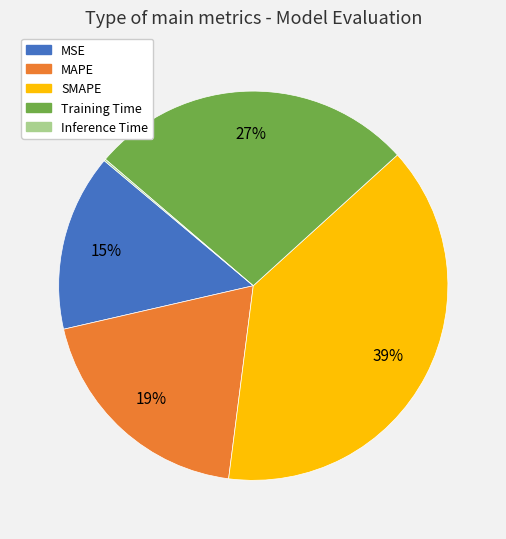

Which slice is the largest?

SMAPE